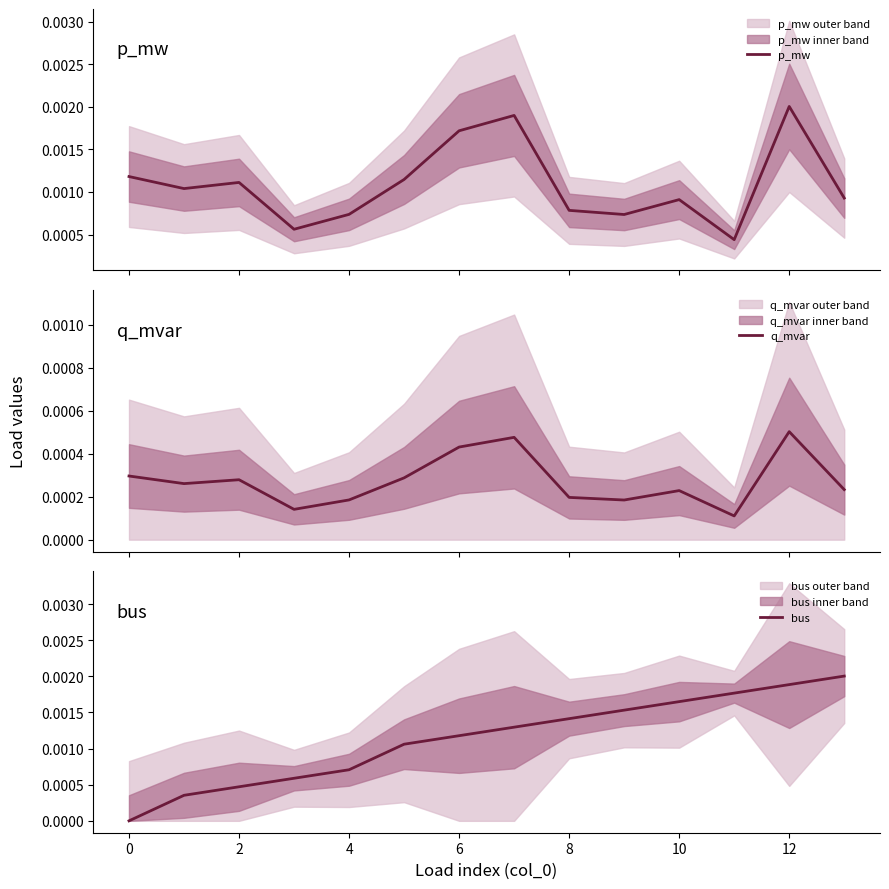

At which category is the sum across all series the highest?

12